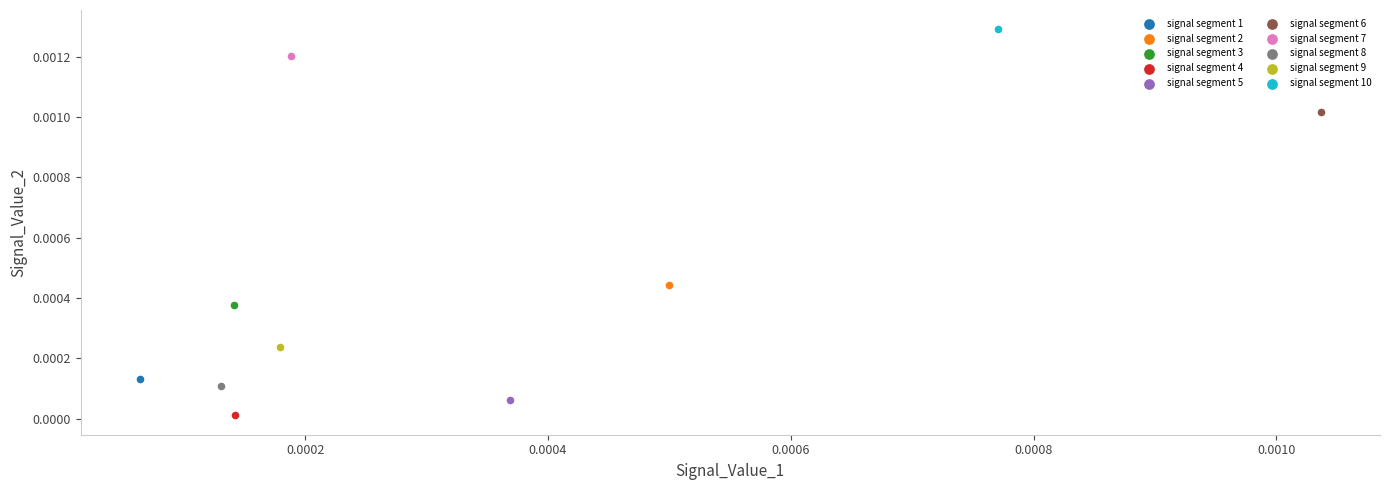

What are all the series names shown in the legend?

signal segment 1, signal segment 2, signal segment 3, signal segment 4, signal segment 5, signal segment 6, signal segment 7, signal segment 8, signal segment 9, signal segment 10